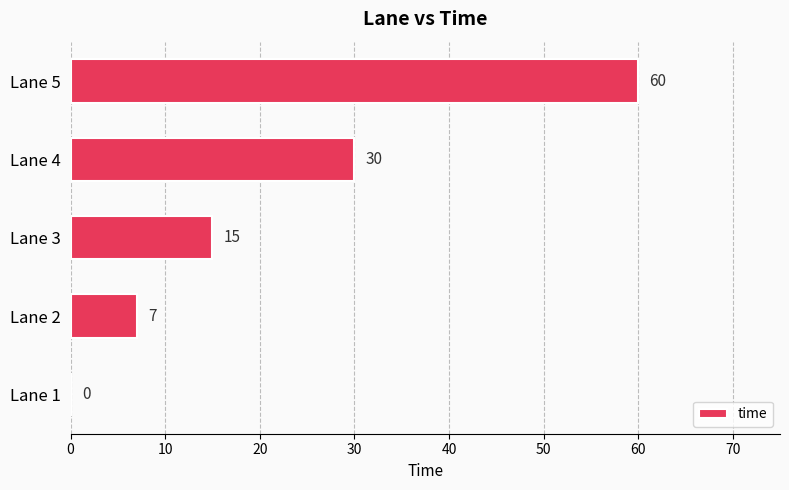

The chart shows a value of 7 at Lane 2. True or false?

True